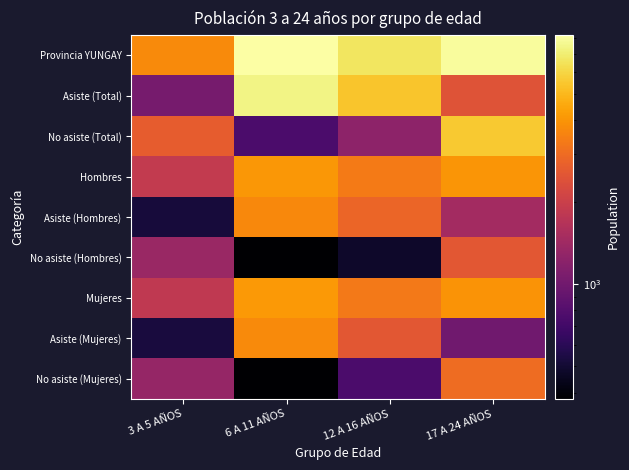

Which series changed the most between 6 A 11 AÑOS and 17 A 24 AÑOS?

Asiste (Total)